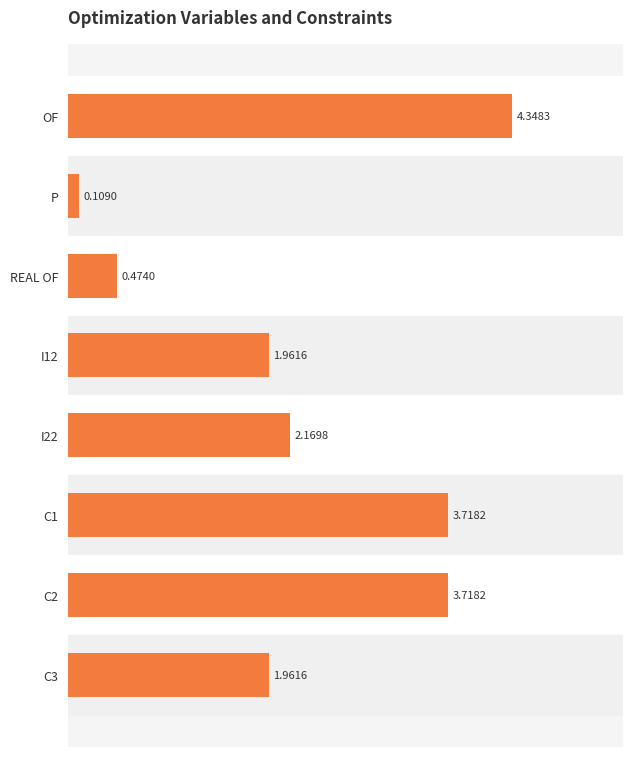

What is the sum of the values at P and C2?

3.8